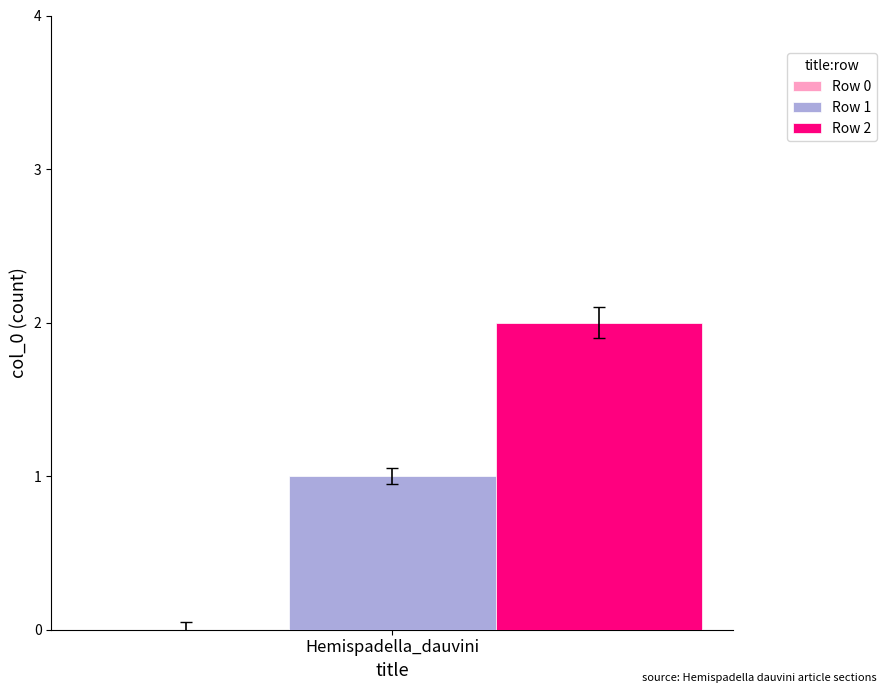

The Row 2 series shows 3 at Hemispadella_dauvini. True or false?

False